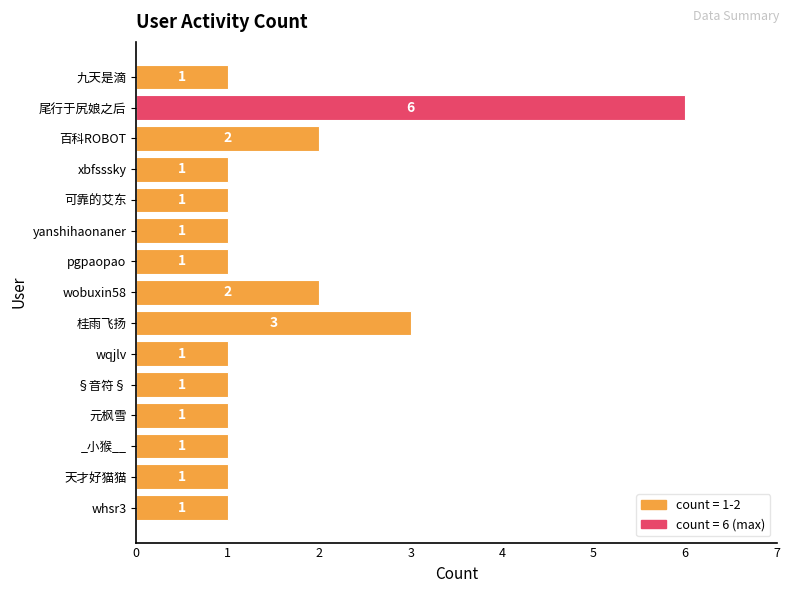

What is the value of the 5th bar from the top?

1